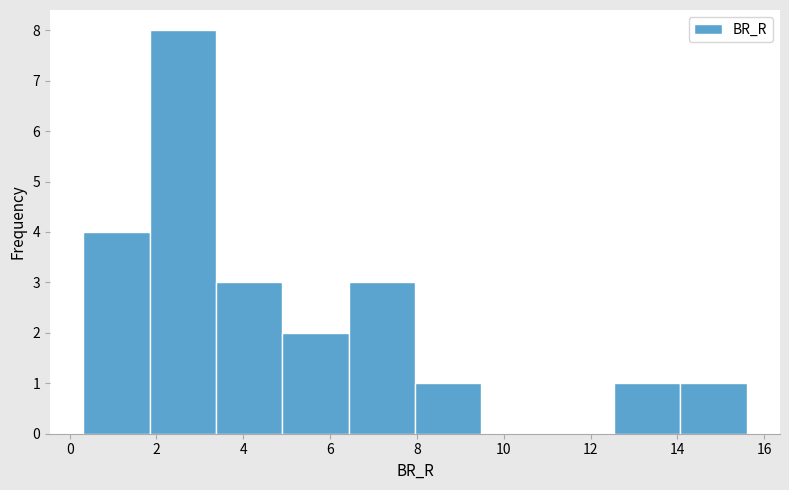

Reading left to right, list every bar in this chart as the range it spans on the x-axis followed by its height. Neither the bar edges nor the heights are printed on the chart, so give them approximately, as read against the axes.

0.4 to 1.8: 4
1.8 to 3.4: 8
3.4 to 4.8: 3
4.8 to 6.4: 2
6.4 to 8.0: 3
8.0 to 9.4: 1
9.4 to 11.0: 0
11.0 to 12.6: 0
12.6 to 14.0: 1
14.0 to 15.6: 1